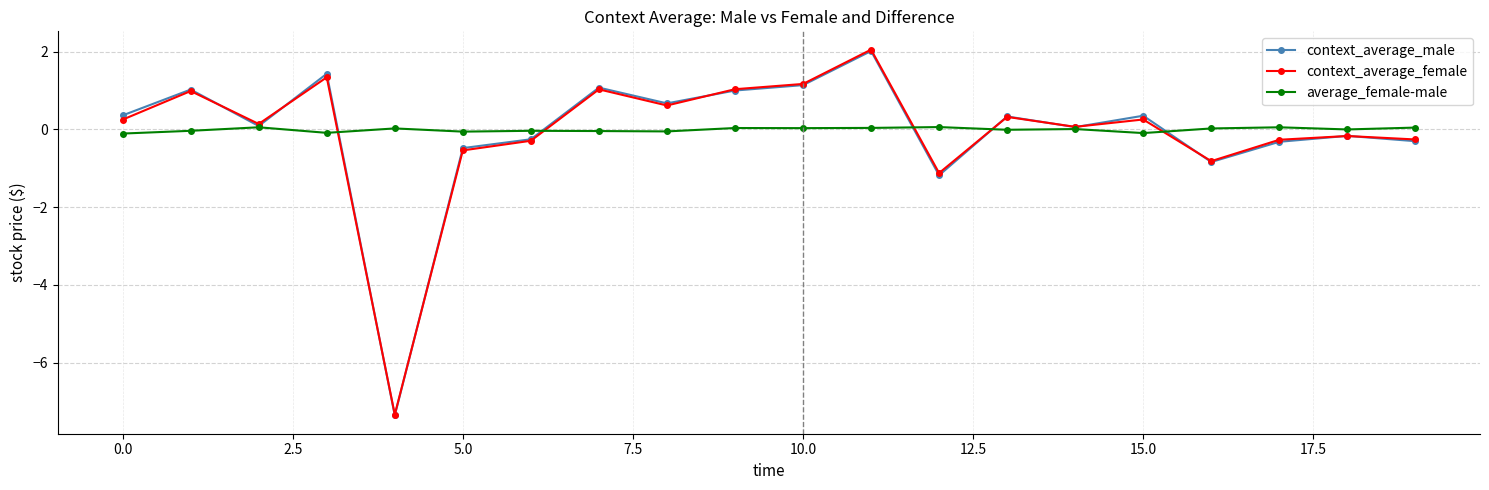

What is the maximum value for context_average_male?

2.0